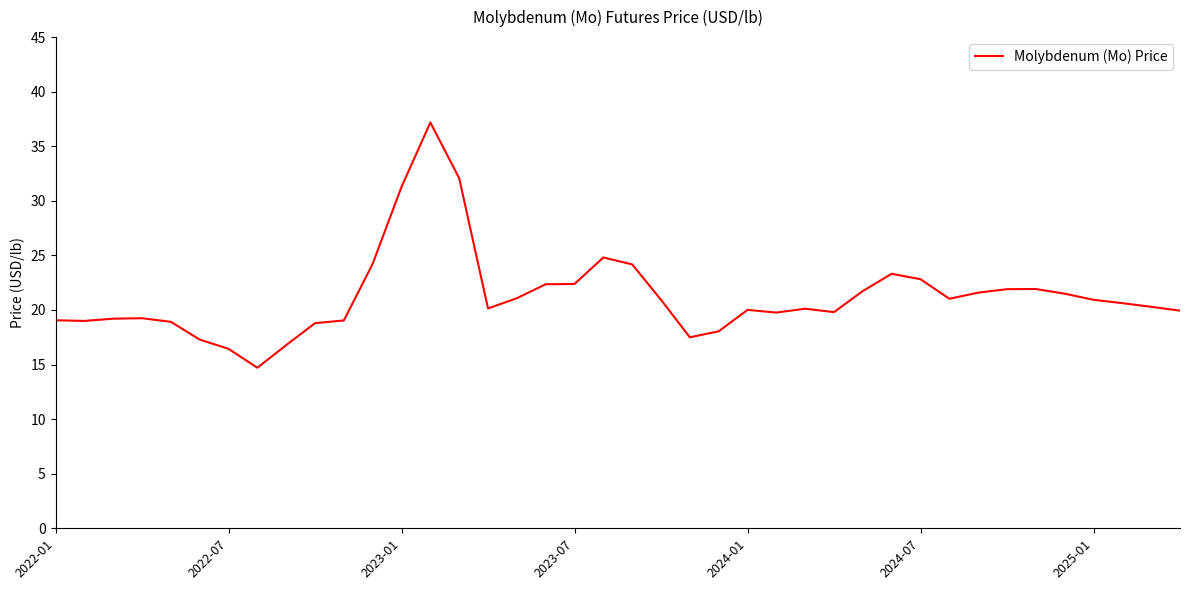

What is the minimum value shown in the chart?

14.7